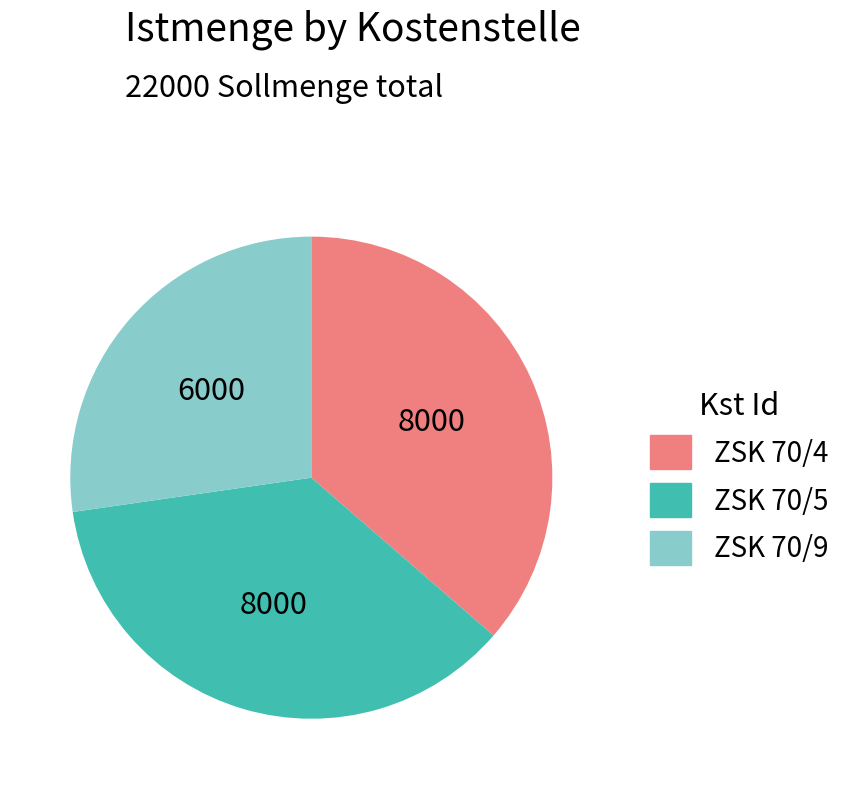

Does ZSK 70/9 account for over 50% of the chart?

No